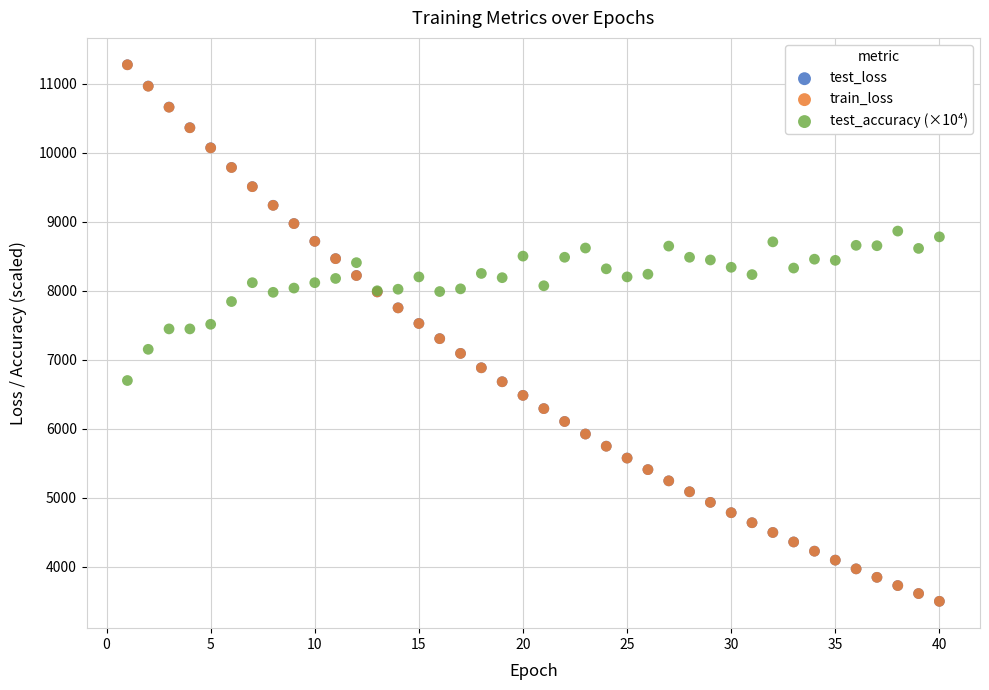

What are all the series names shown in the legend?

test_loss, train_loss, test_accuracy (×10⁴)